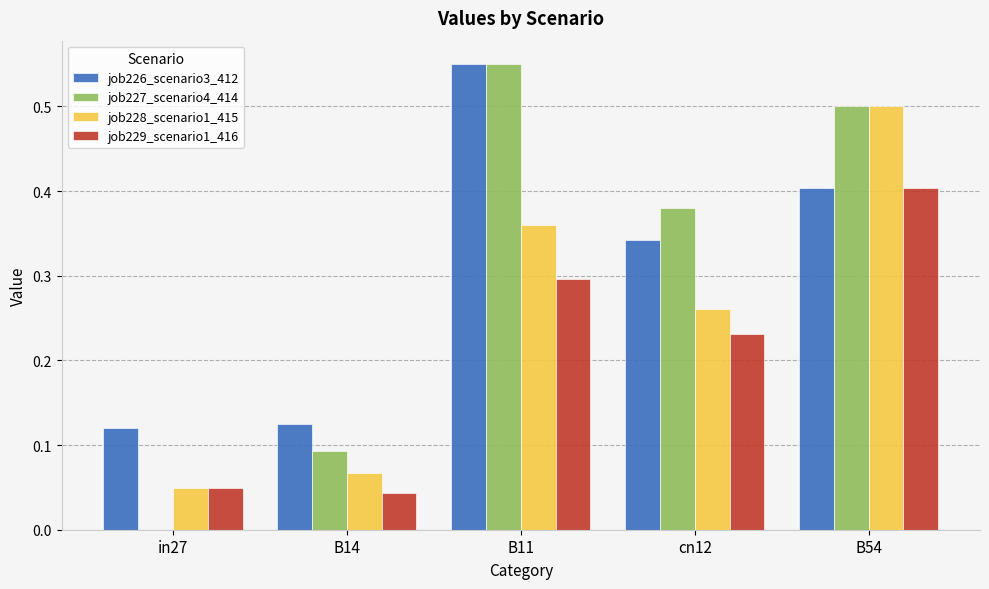

How many groups of bars are there?

5